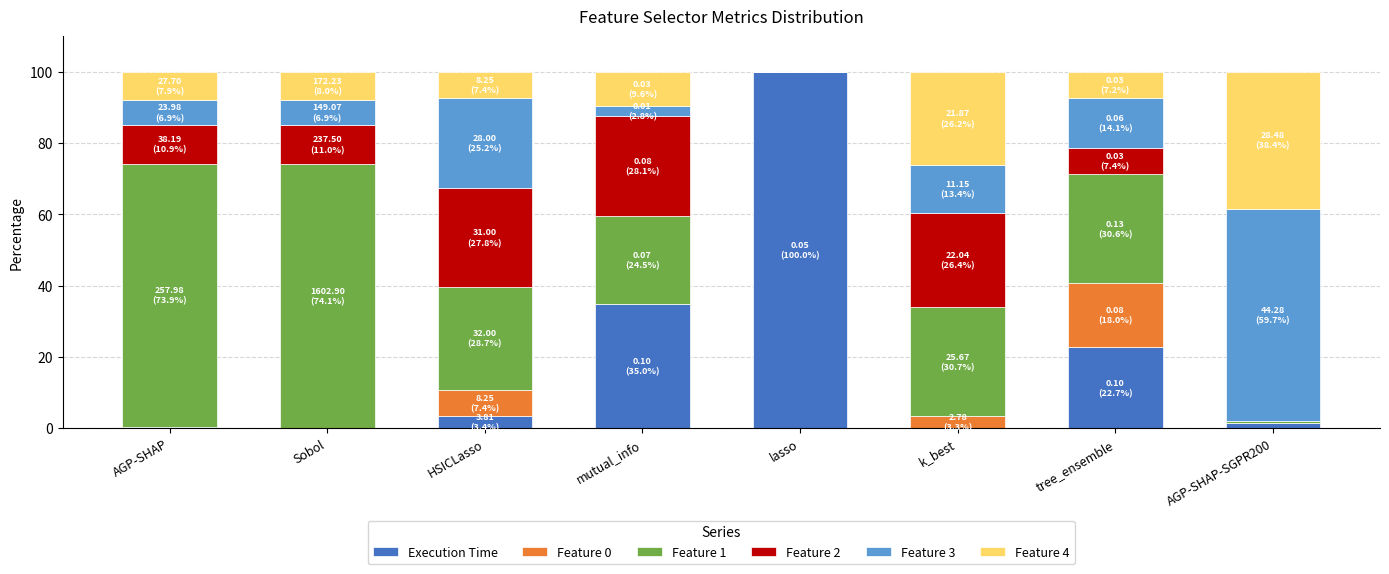

At which label does Execution Time reach its peak?

lasso